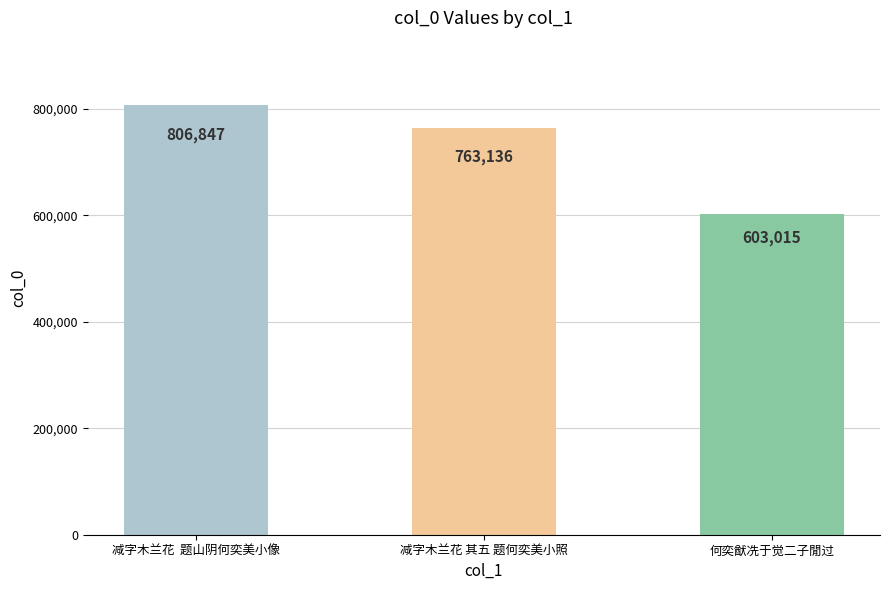

List the labels in order of value, smallest first.

何奕猷冼于觉二子閒过, 减字木兰花 其五 题何奕美小照, 减字木兰花  题山阴何奕美小像